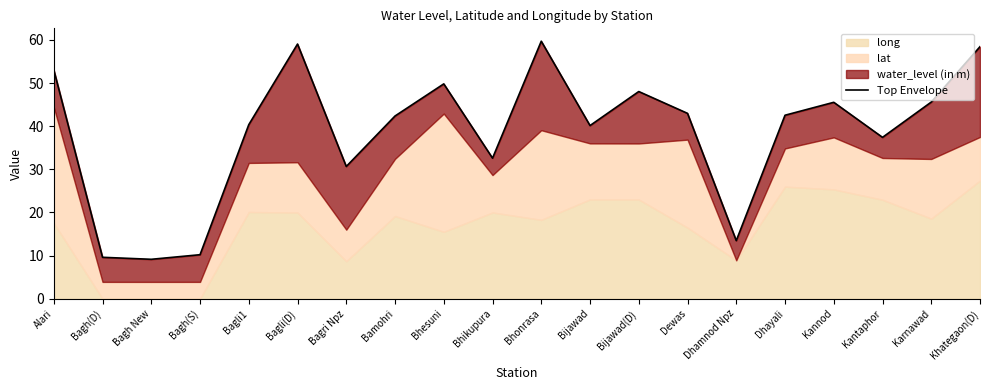

The value at Bhonrasa is 87.8. True or false?

False